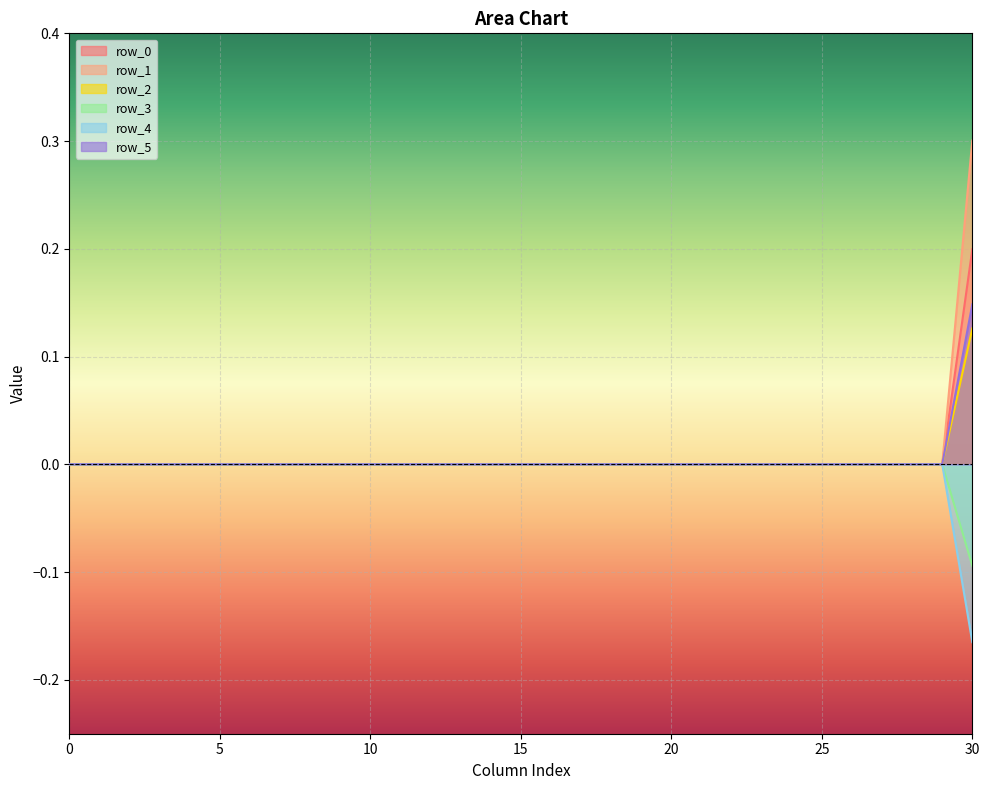

Rank the series by their maximum value, from lowest to highest.

row_3, row_4, row_2, row_5, row_0, row_1